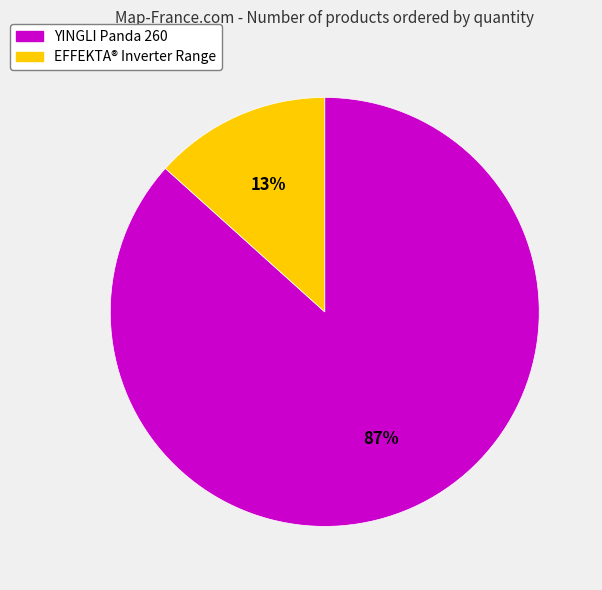

Combined, do YINGLI Panda 260 and EFFEKTA® Inverter Range account for over 50%?

Yes